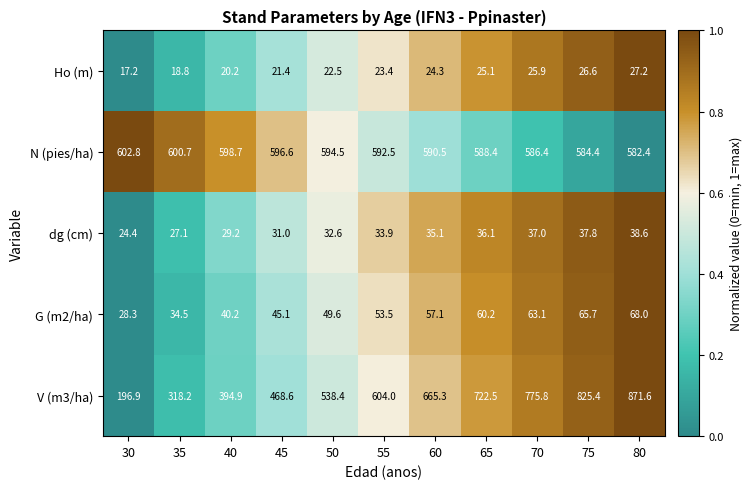

Rank the series at 70 from highest to lowest value.

V (m3/ha), N (pies/ha), G (m2/ha), dg (cm), Ho (m)